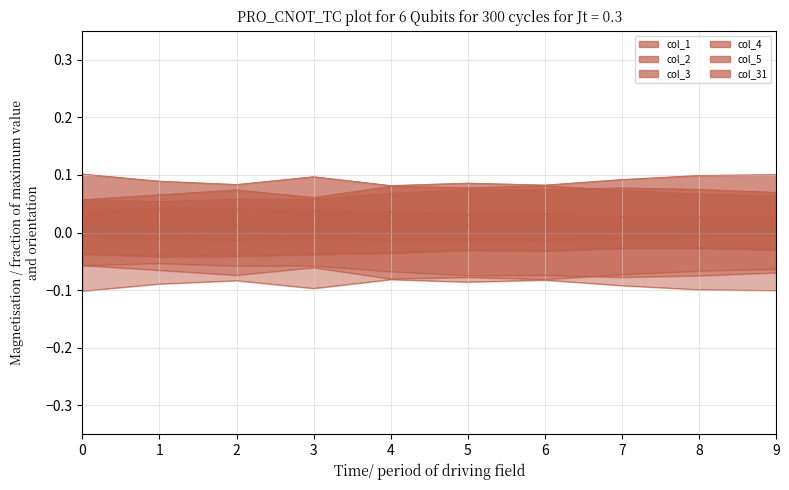

Which series changed the most between 8 and 9?

col_2